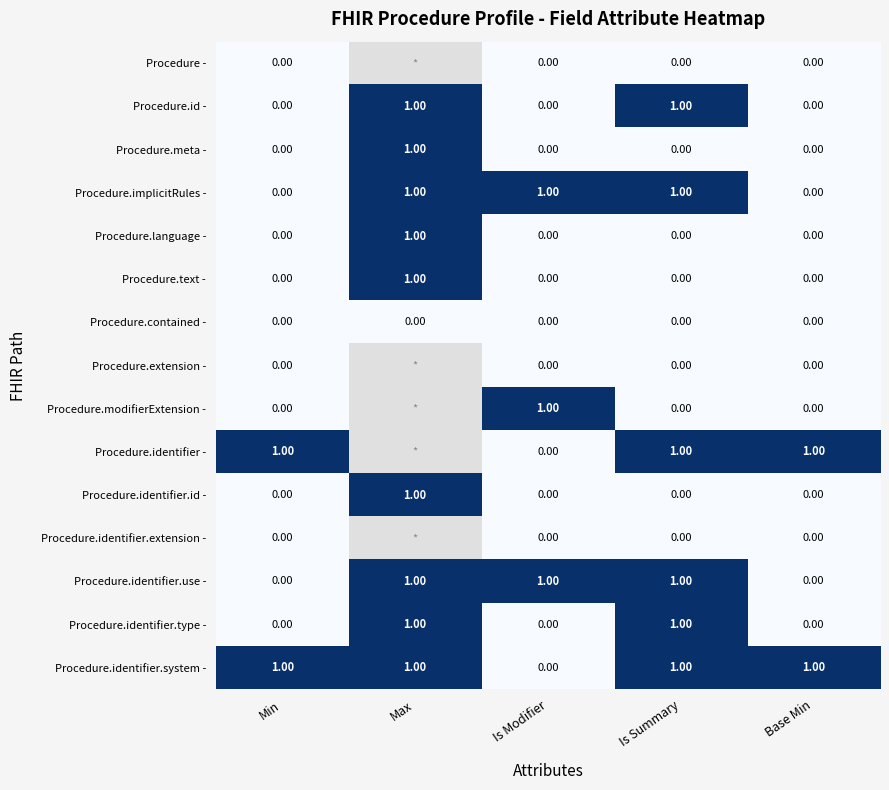

Rank the series by their maximum value, from lowest to highest.

Procedure -, Procedure.contained -, Procedure.extension -, Procedure.identifier.extension -, Procedure.id -, Procedure.meta -, Procedure.implicitRules -, Procedure.language -, Procedure.text -, Procedure.modifierExtension -, Procedure.identifier -, Procedure.identifier.id -, Procedure.identifier.use -, Procedure.identifier.type -, Procedure.identifier.system -